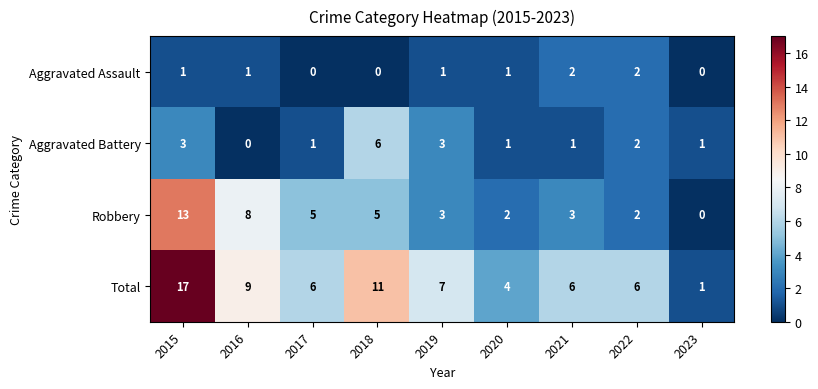

What is the spread (max minus min) of values at 2019?

6